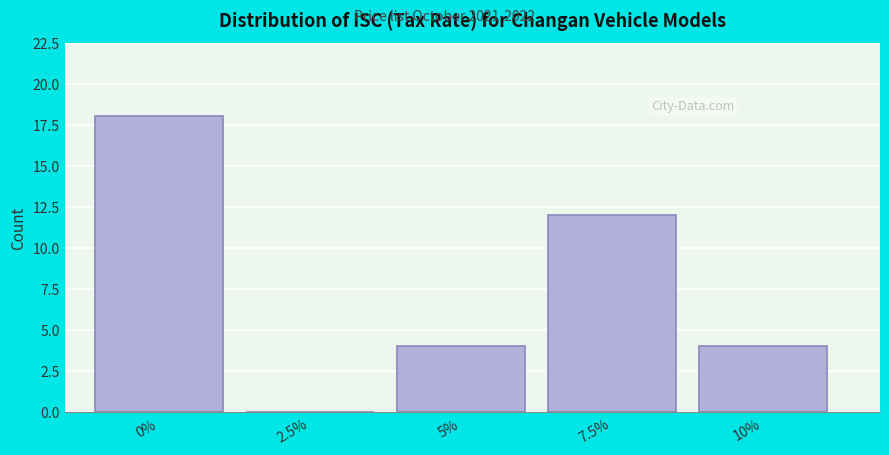

Reading left to right, what are all the values shown in this chart?

0%=18	2.5%=0	5%=4	7.5%=12	10%=4